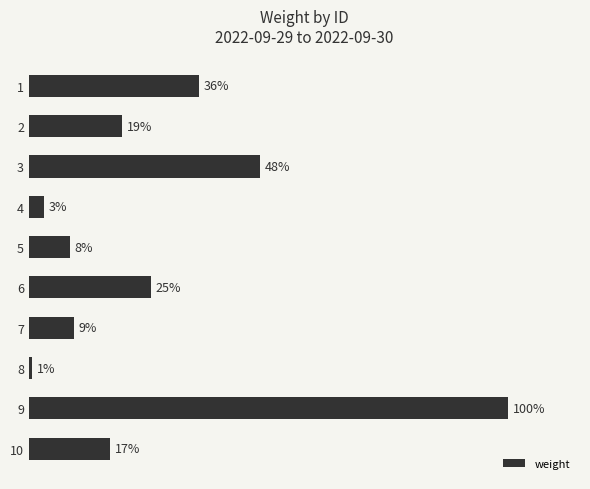

Does the chart contain any negative values?

No